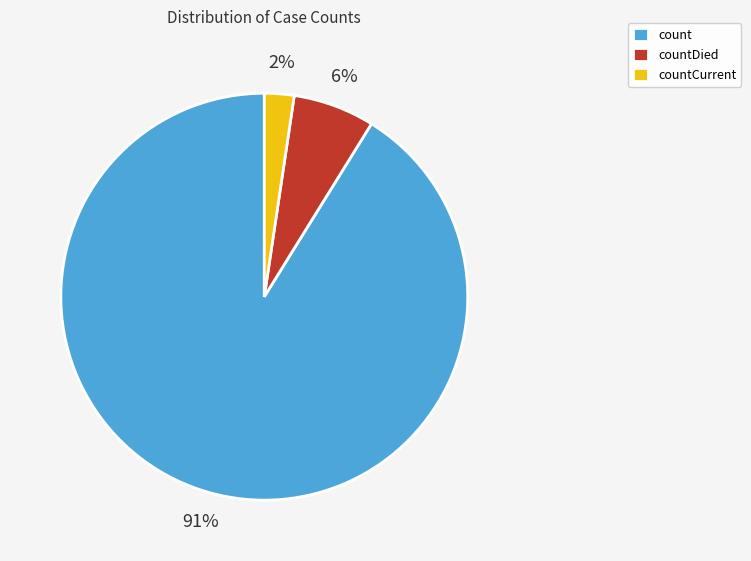

To the nearest percent, what portion does countCurrent represent?

2%